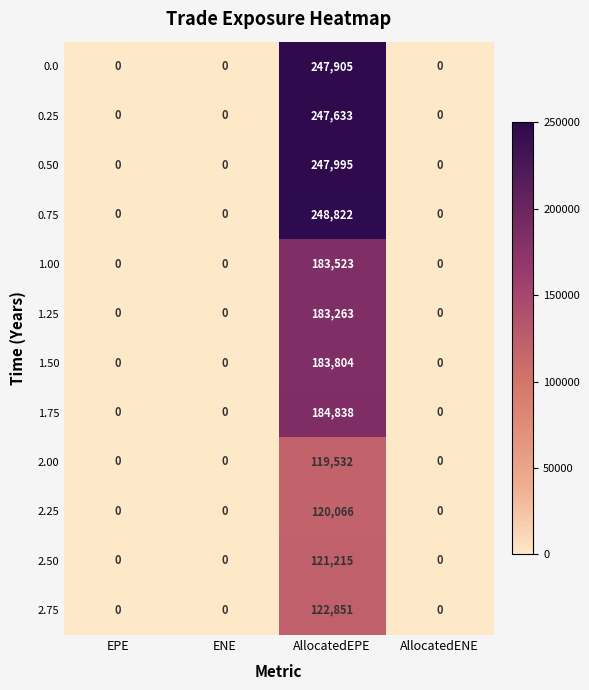

Which category has the highest value in the 2.25 series?

AllocatedEPE